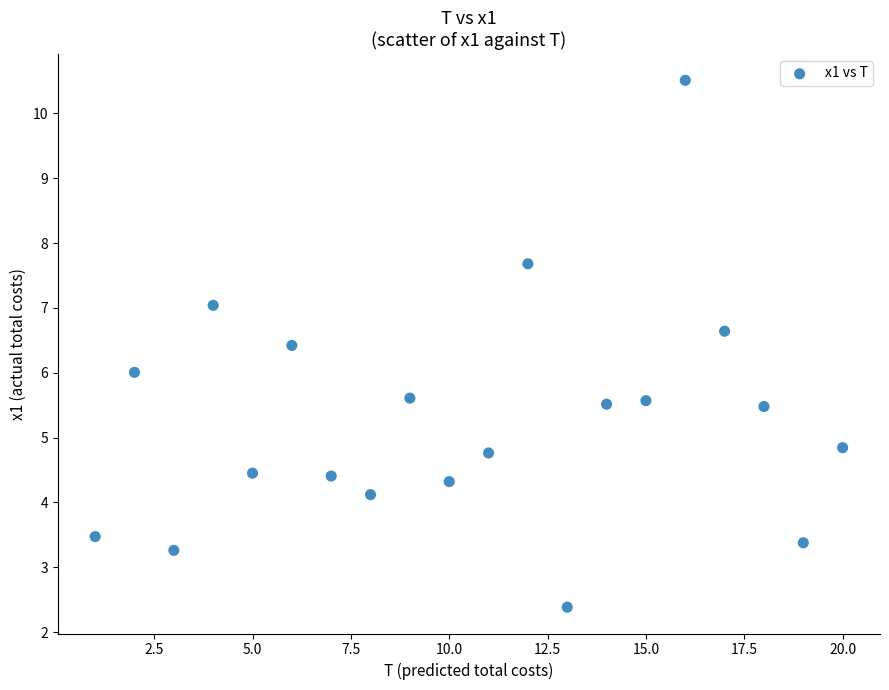

What is the range of X values (max minus min)?

19.0